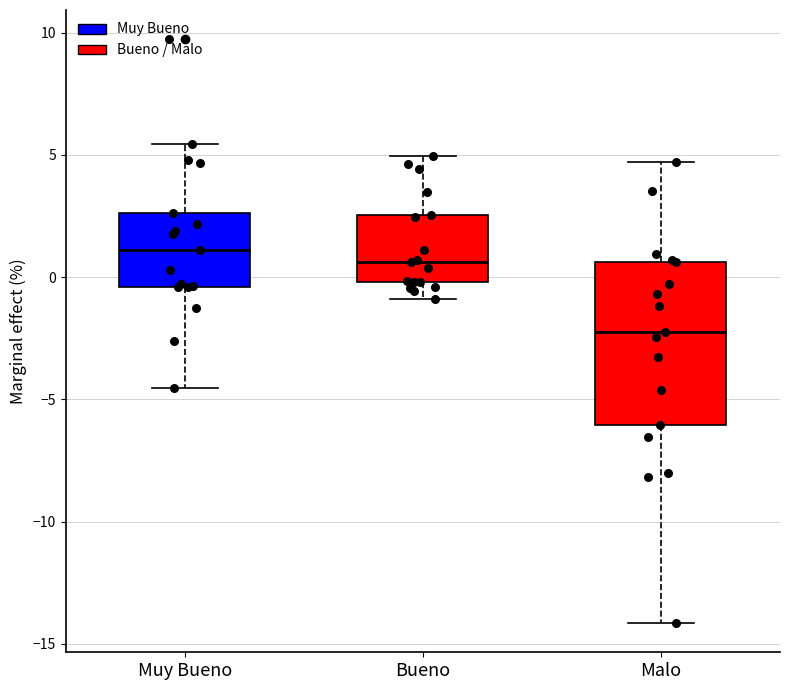

Reading left to right, transcribe this box plot: for each box, give where its median line is, the range the box spans, and where its two whiskers end, as read against the y-axis. The values are not printed on the chart, so give them approximately, as read against the axis.

Muy Bueno: median 1.0, box -0.5 to 2.5, whiskers -4.5 to 5.5
Bueno: median 0.5, box 0.0 to 2.5, whiskers -1.0 to 5.0
Malo: median -2.0, box -6.0 to 0.5, whiskers -14.0 to 4.5